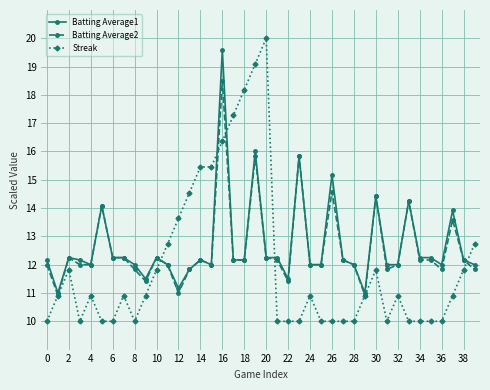

True or false: Batting Average2 has more than 1 interior local peaks.

True